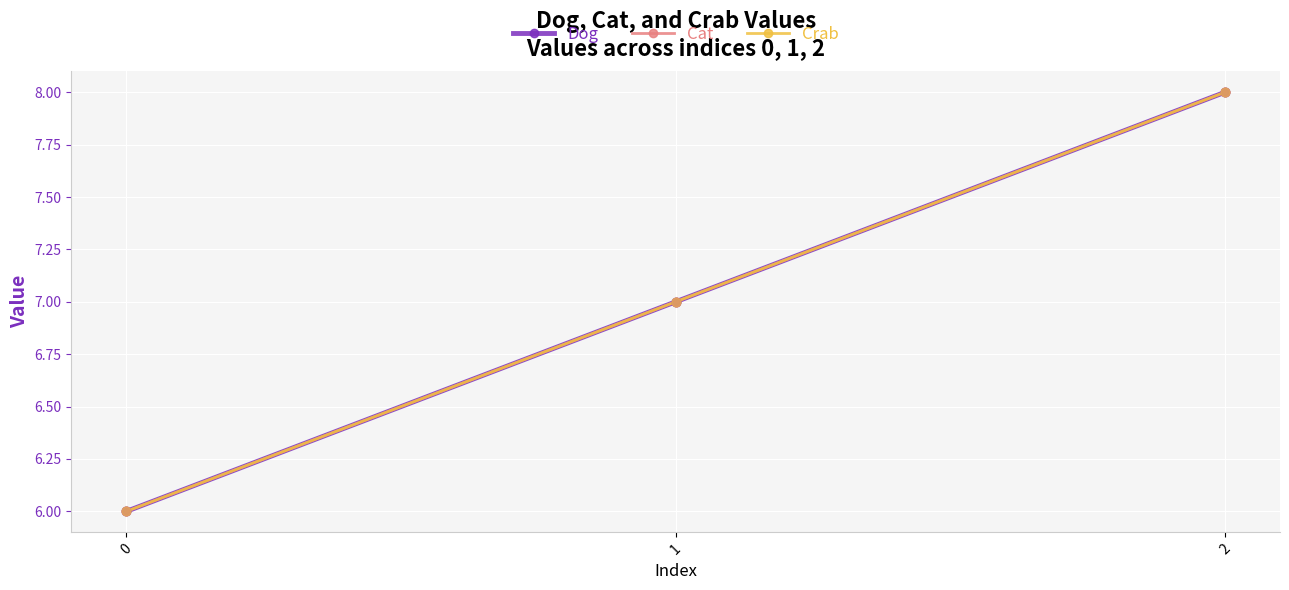

Is this an area chart (filled region under the line)?

No